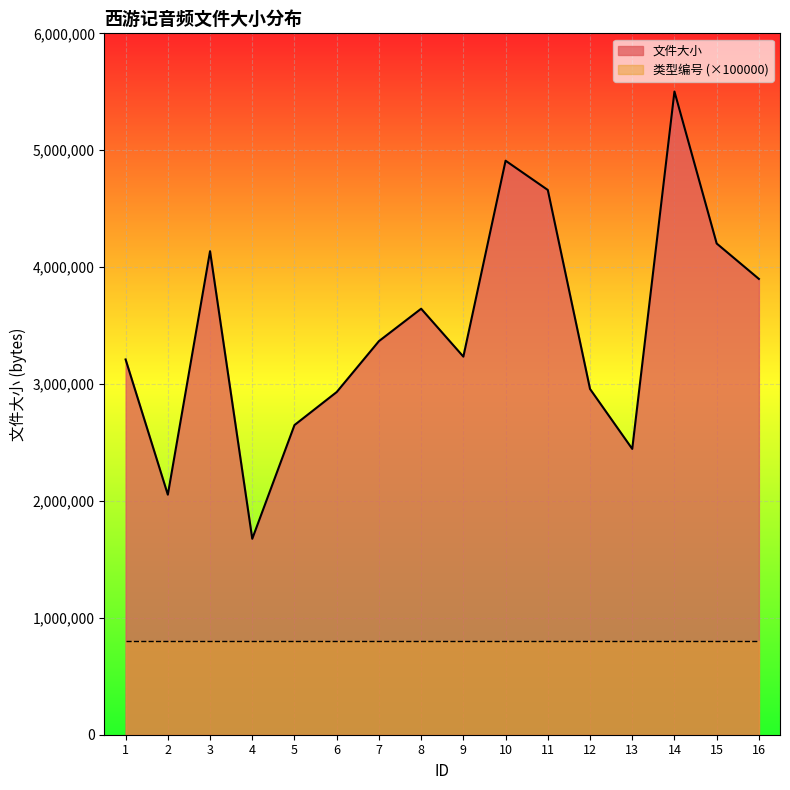

At which category does the chart reach its peak across all series?

14